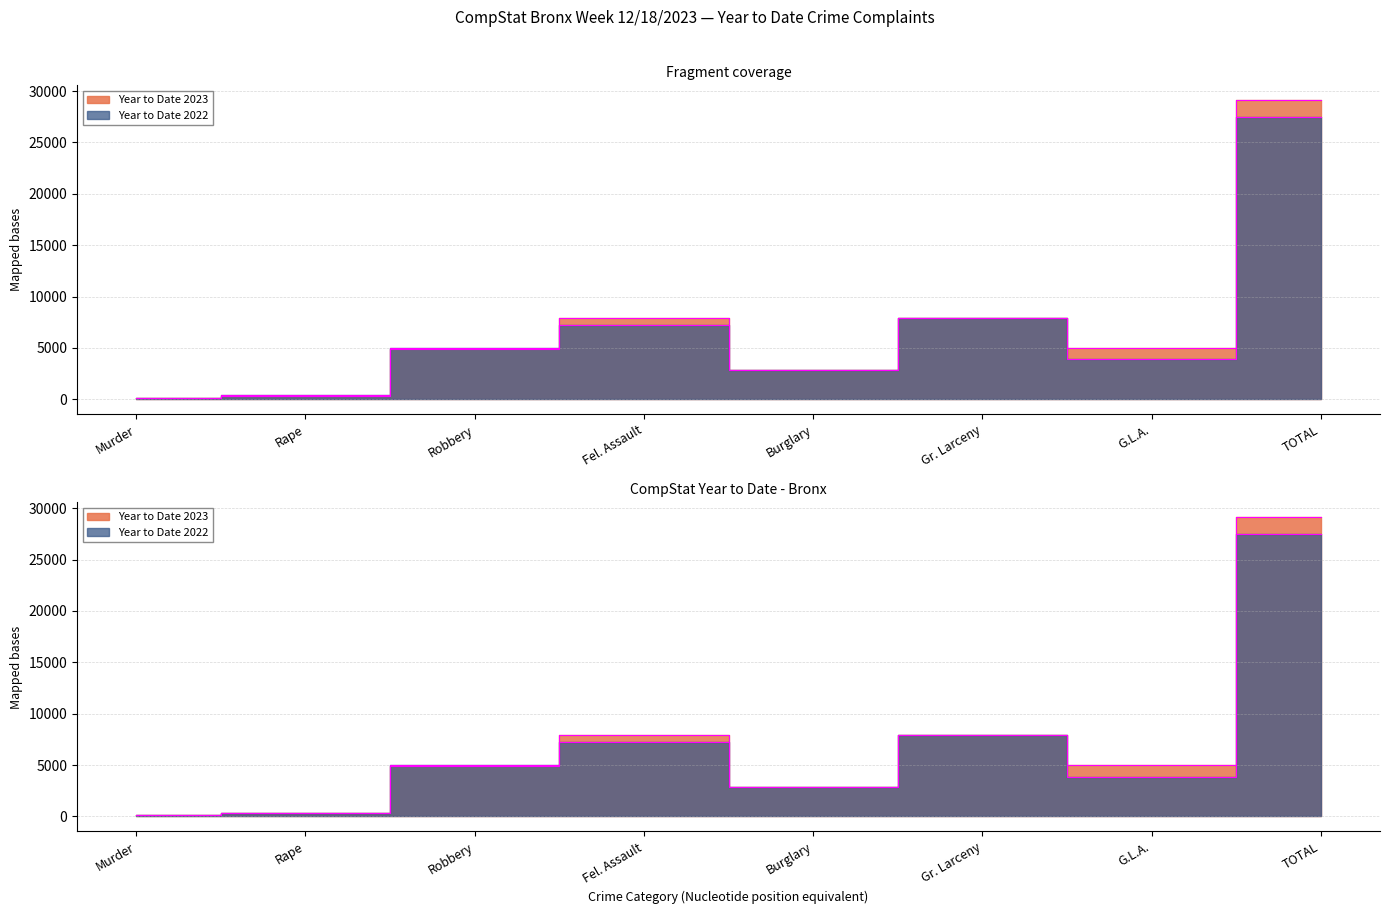

What is the sum of the Year to Date 2022 values at Burglary and Robbery?

7896